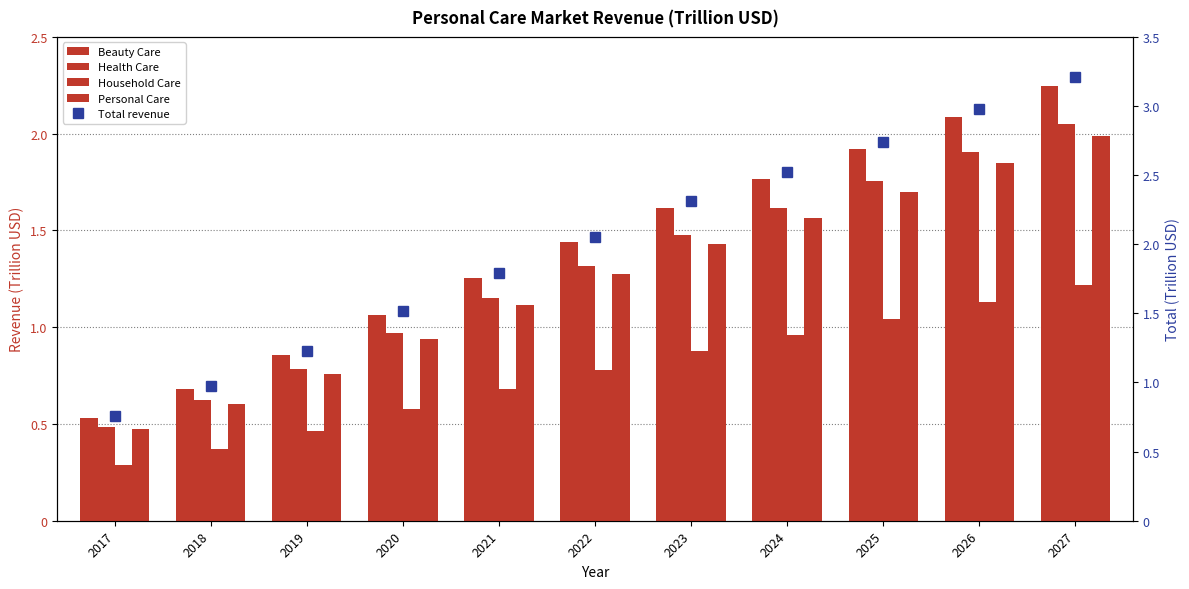

At which label does Personal Care first exceed 1?

2021